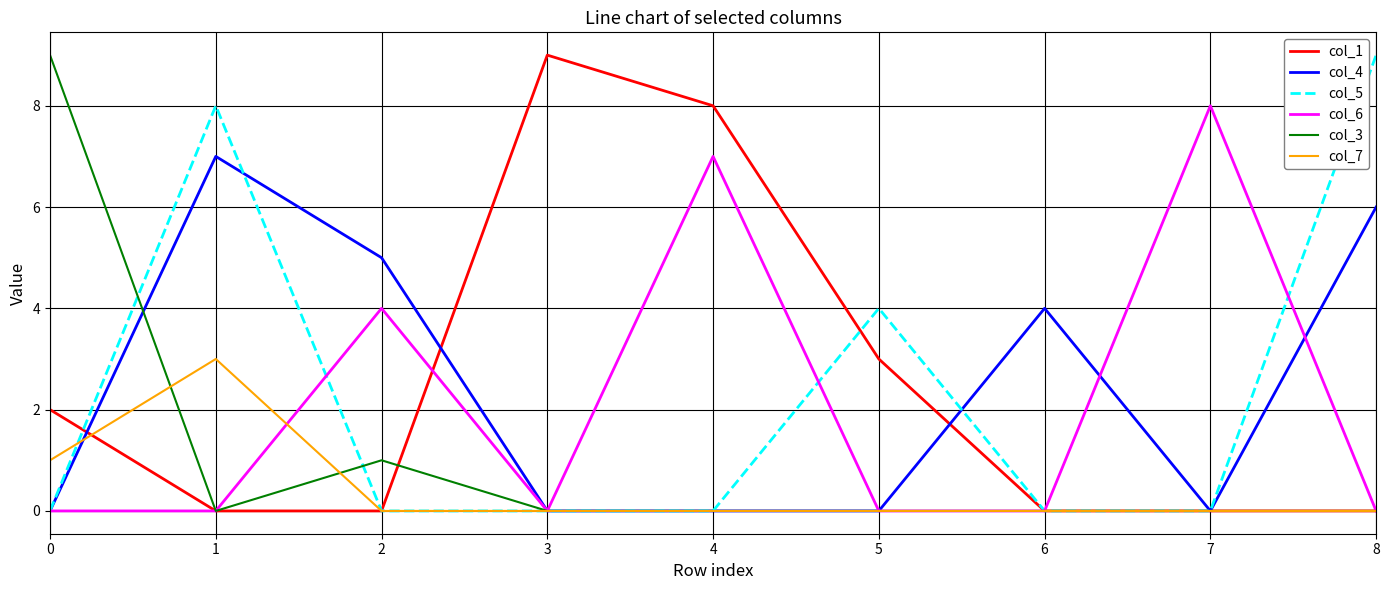

Which category has the highest value in the col_4 series?

1